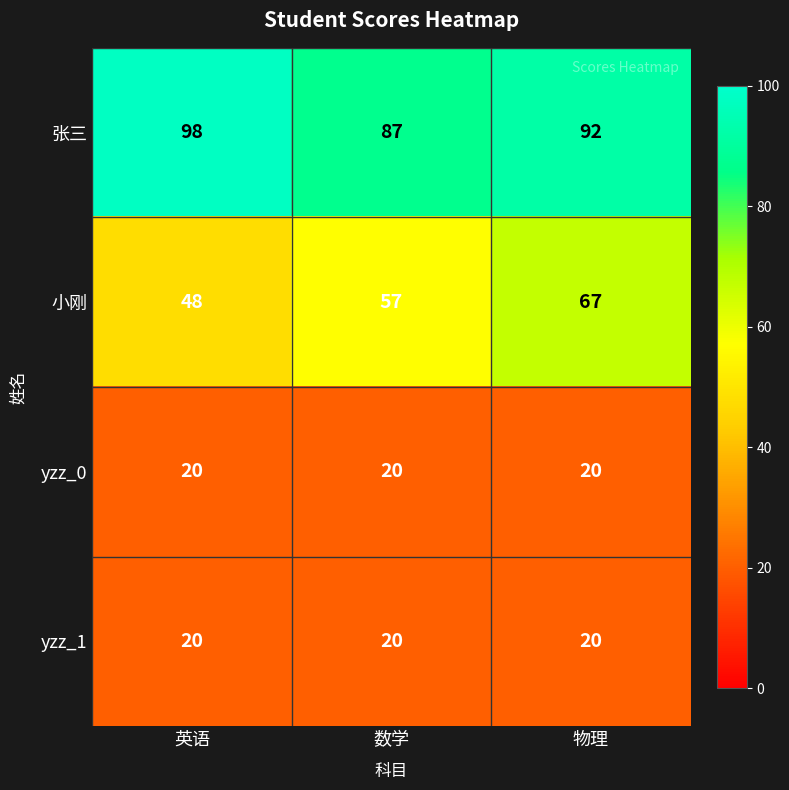

Is it true that yzz_1 equals 32 at 数学?

False